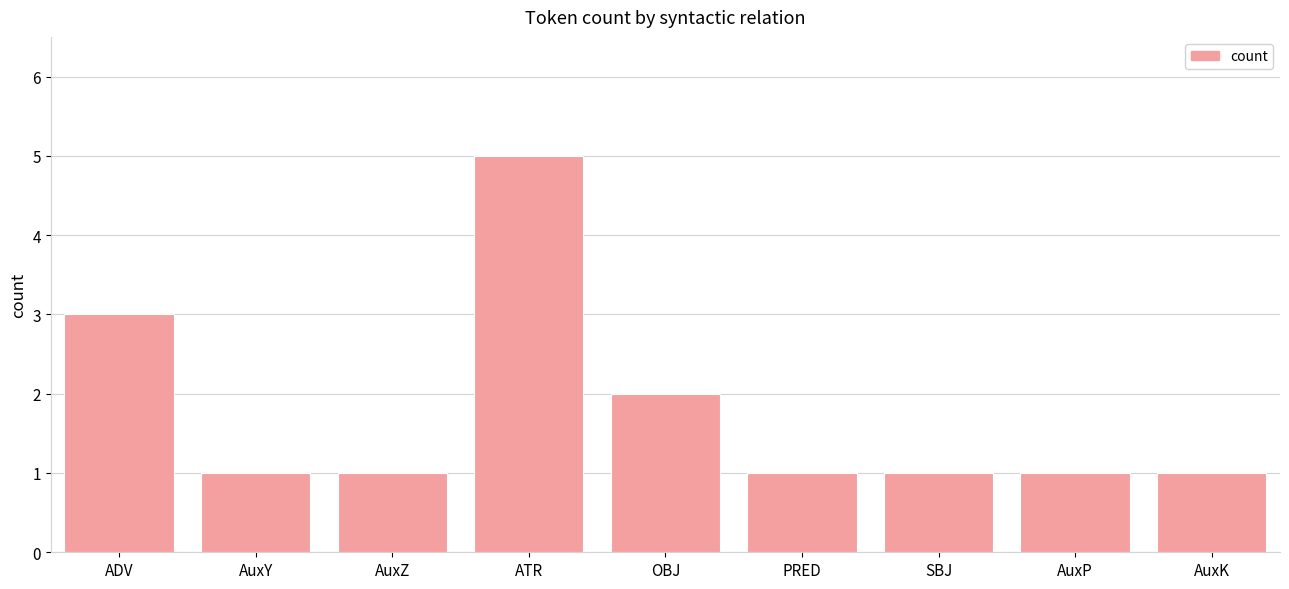

Between ADV and AuxY, which is larger?

ADV